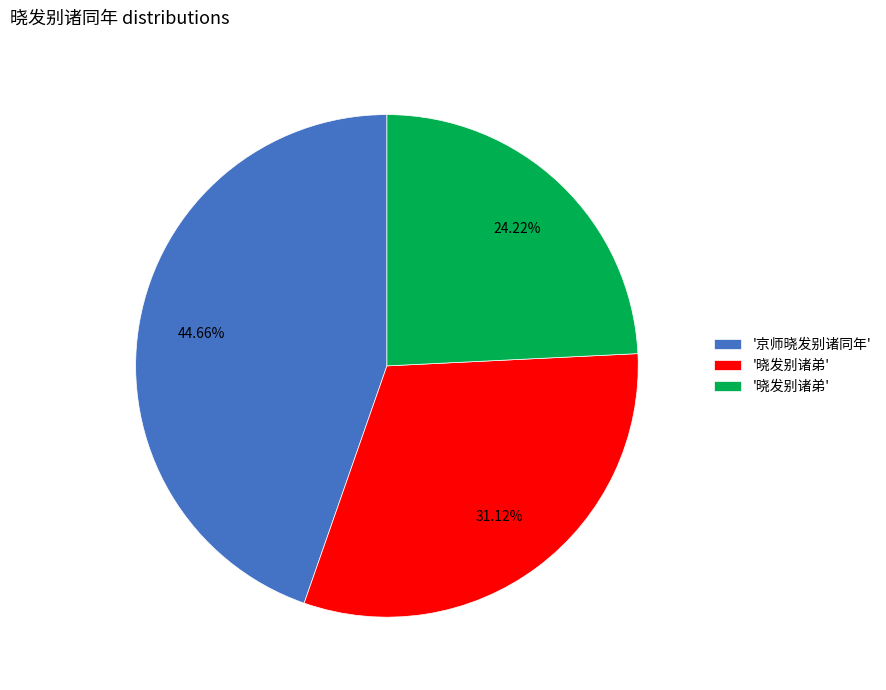

Is there any slice that represents more than half of the pie?

No